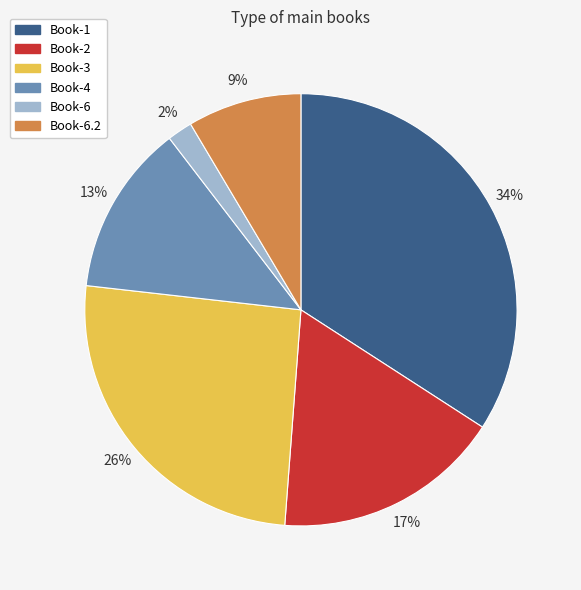

To the nearest percent, what is the average slice percentage?

17%